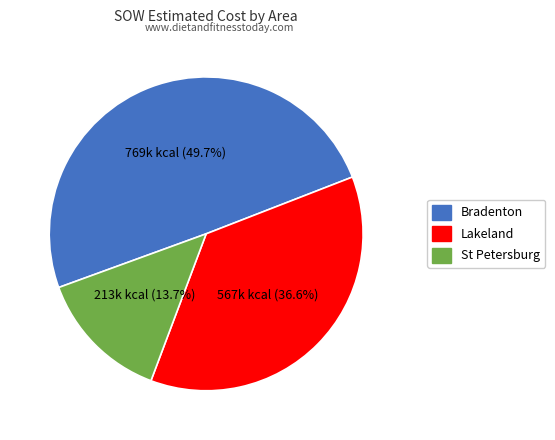

Does any single category account for the majority?

No